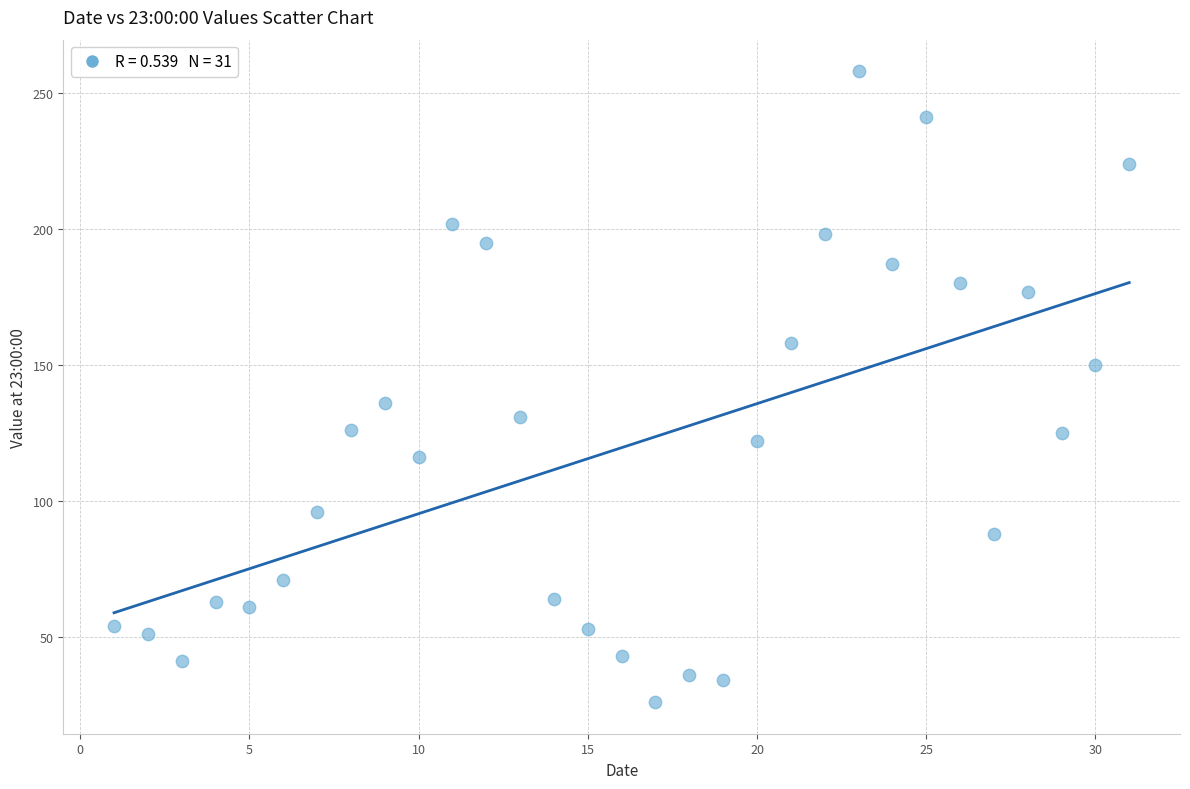

What is the range of Y values (max minus min)?

232